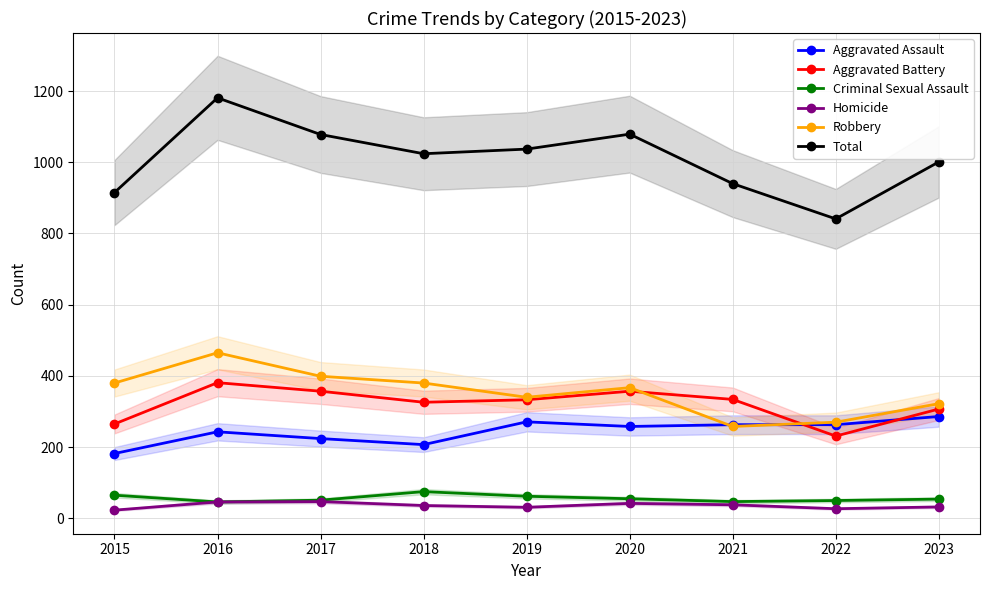

At which category does Criminal Sexual Assault reach its first local peak?

2018